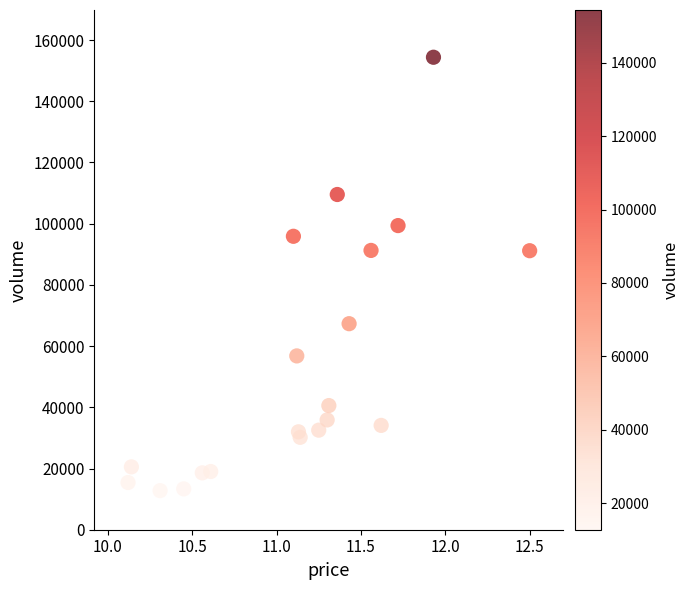

What is the range of Y values (max minus min)?

141597